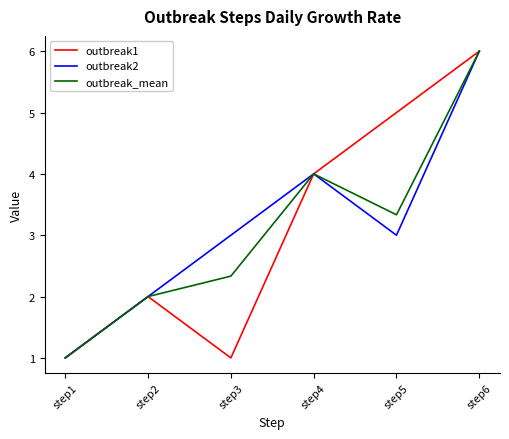

What is the maximum value for outbreak_mean?

6.0